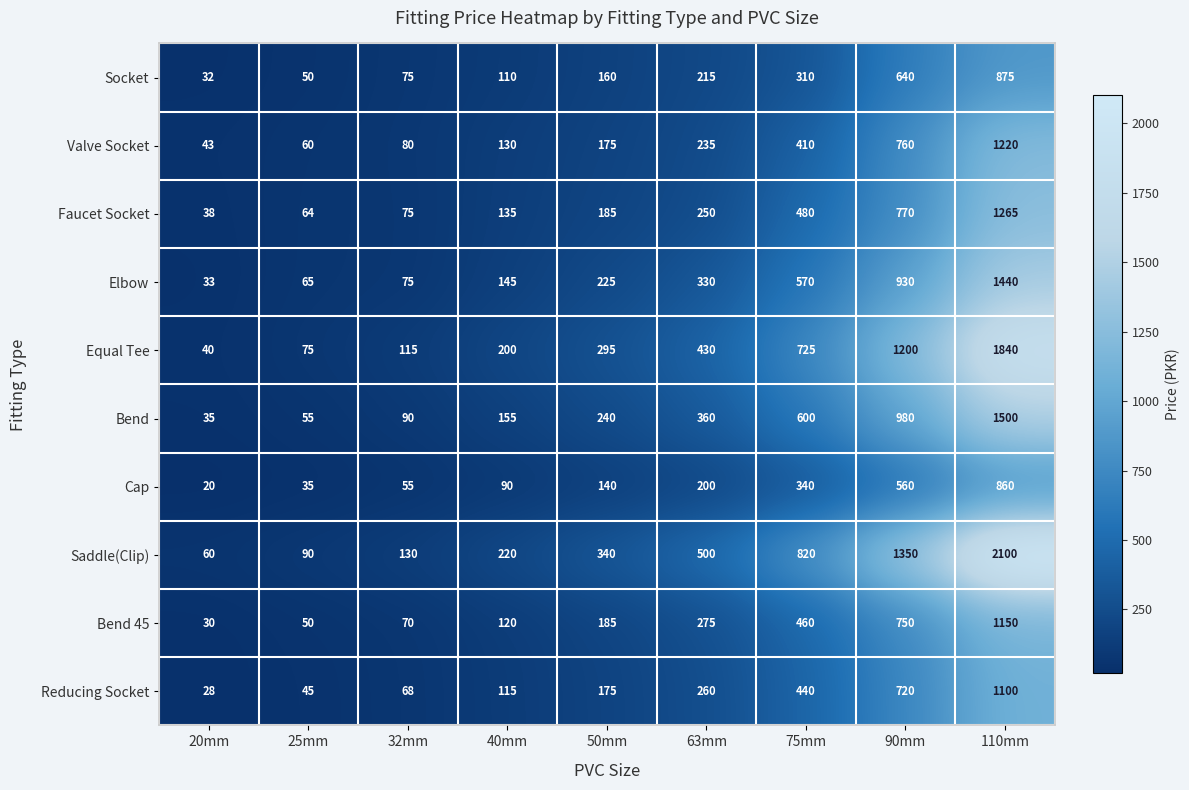

Is it true that Faucet Socket equals 261 at 90mm?

False